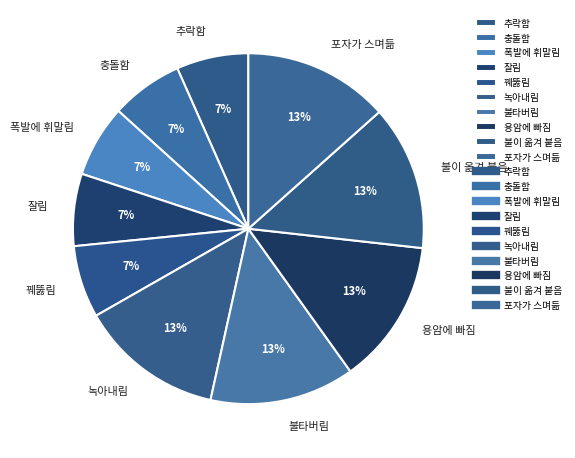

How many slices are in this pie chart?

10